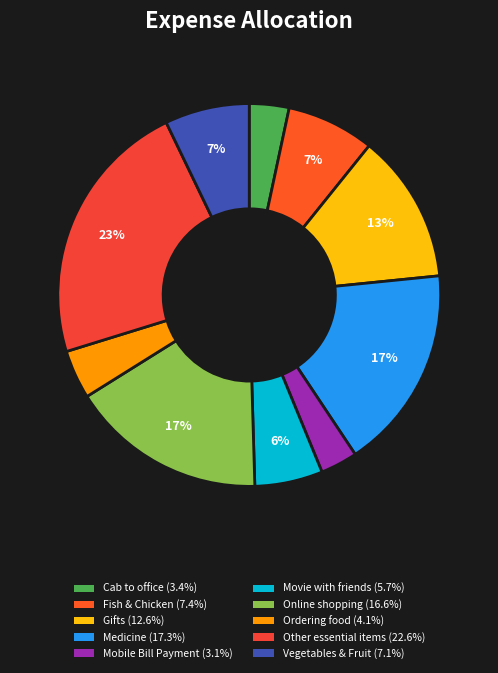

Count the number of slices in the pie.

10